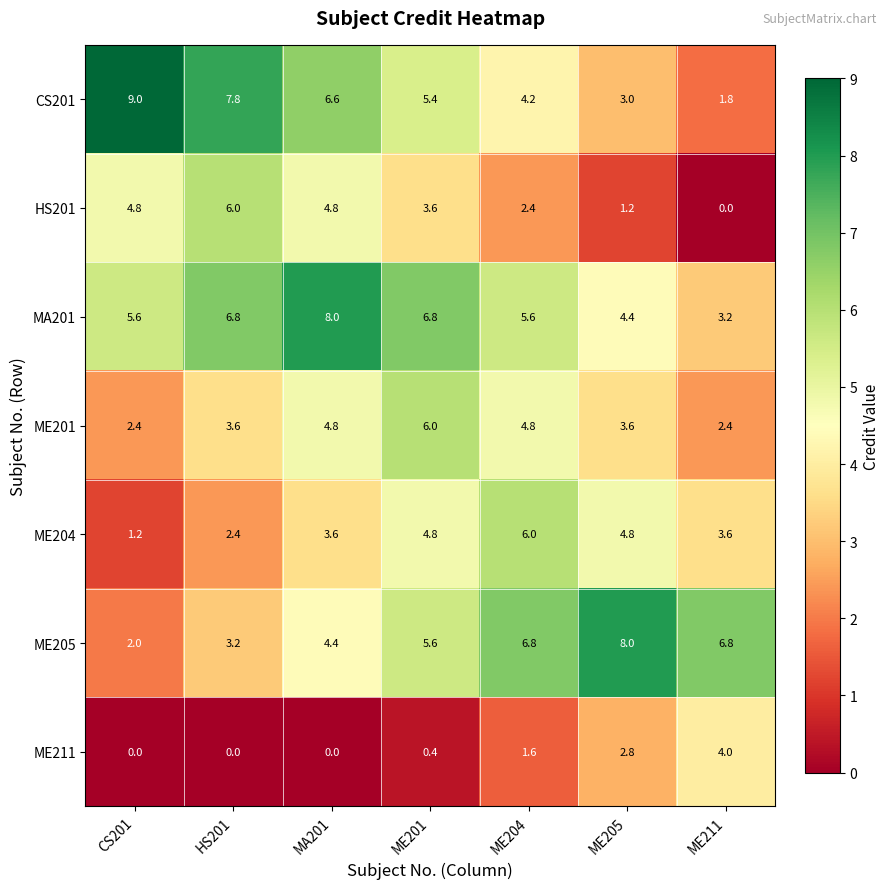

At which category is the sum across all series the highest?

ME201